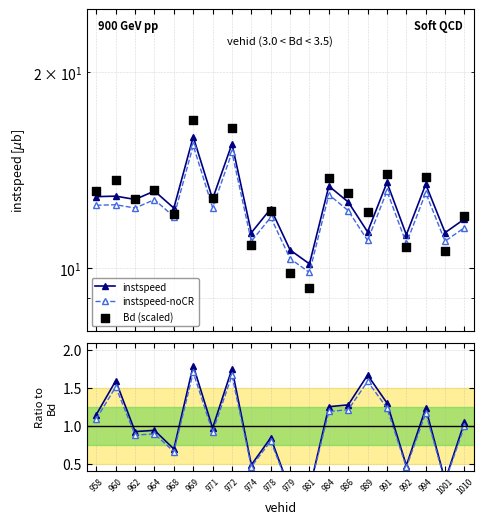

At which category is the sum across all series the highest?

969